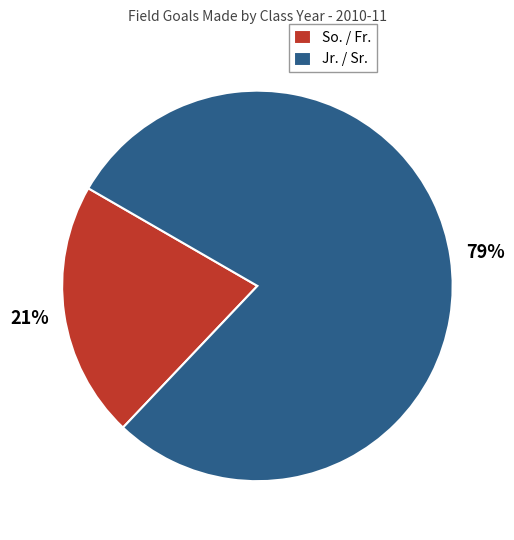

The So. / Fr. slice represents 31% of the pie. True or false?

False